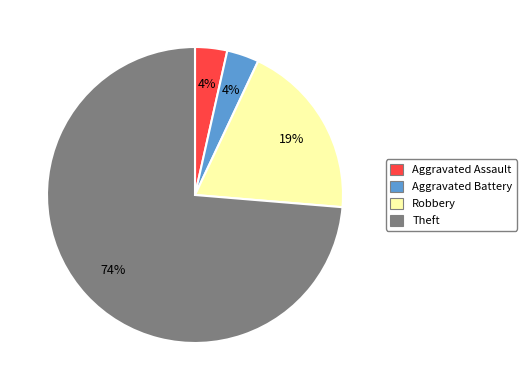

How many segments does this pie chart have?

4